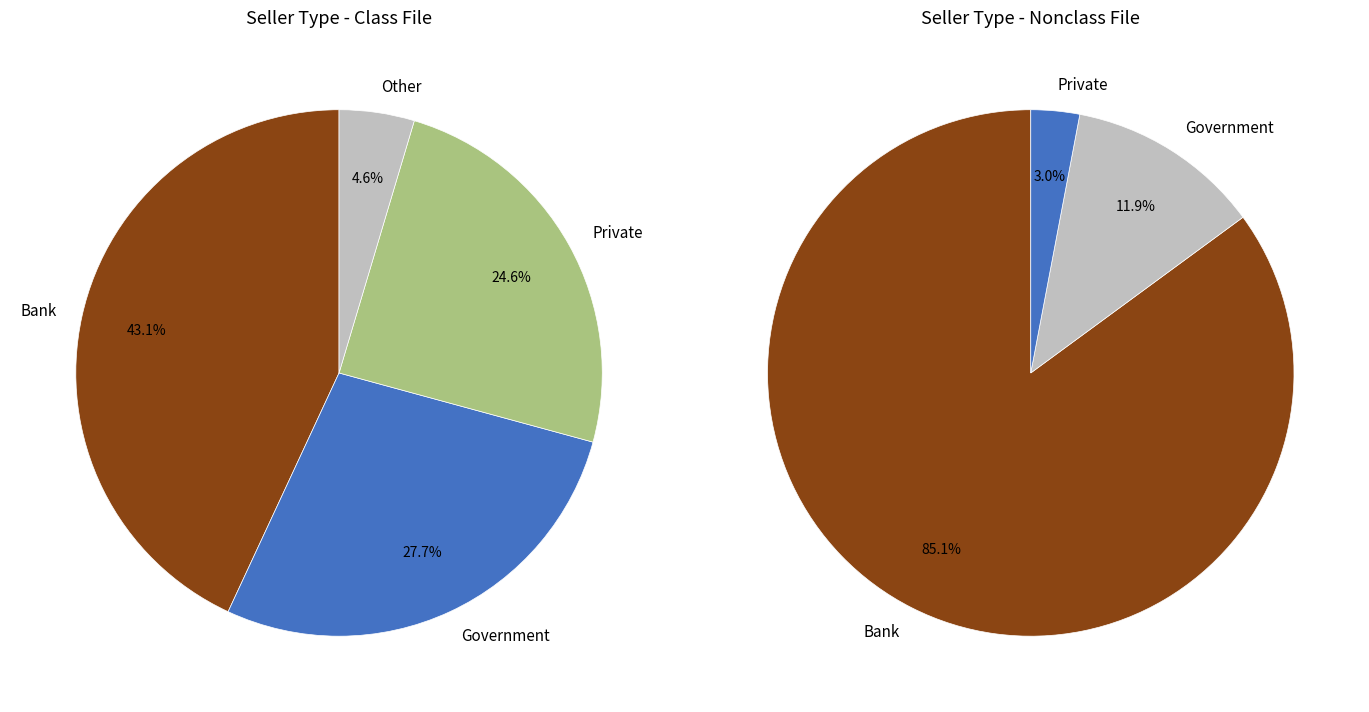

What is the smallest slice in the pie chart?

Other